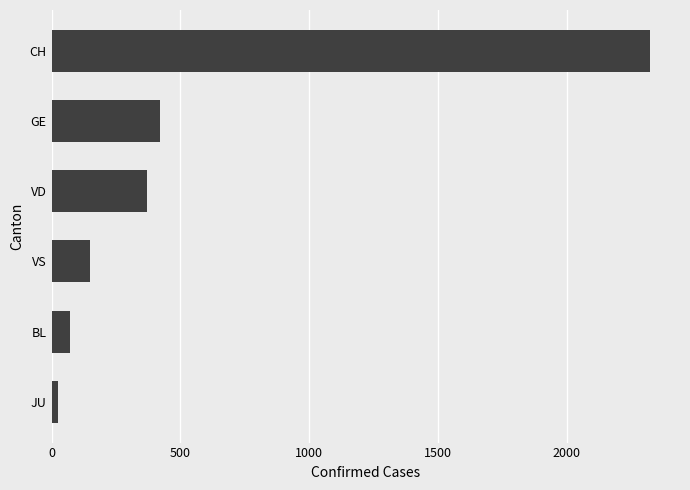

How many series are shown in this chart?

1